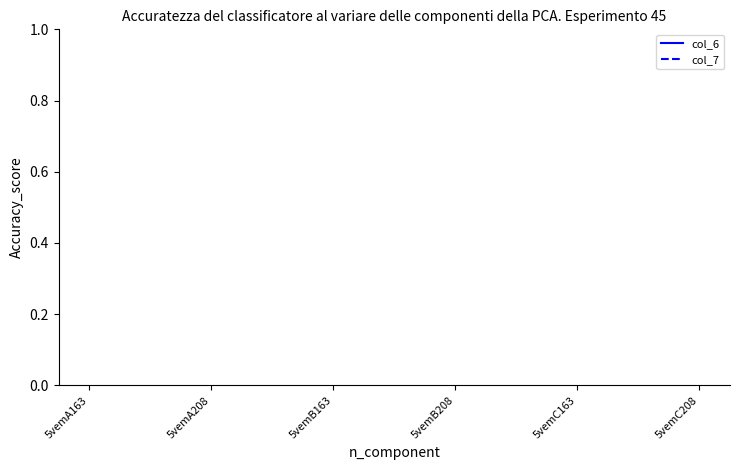

Count the number of data series in this chart.

2